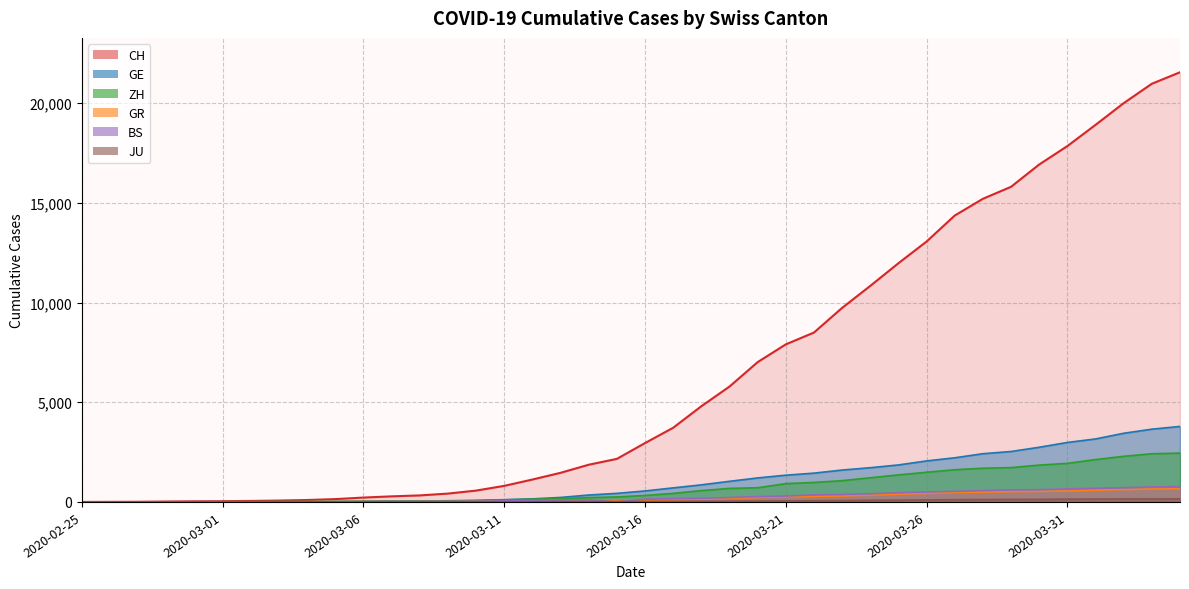

At 2020-03-15, list the series in order from largest to smallest.

CH, GE, ZH, GR, JU, BS